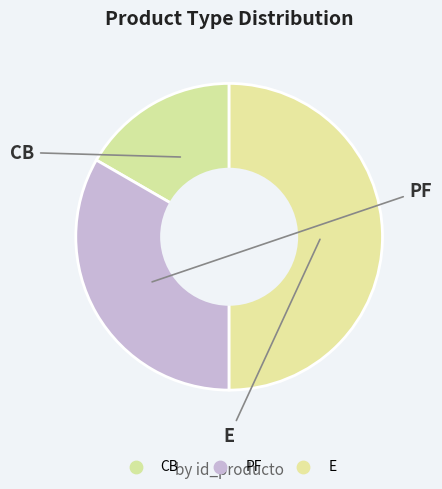

How many segments does this pie chart have?

3